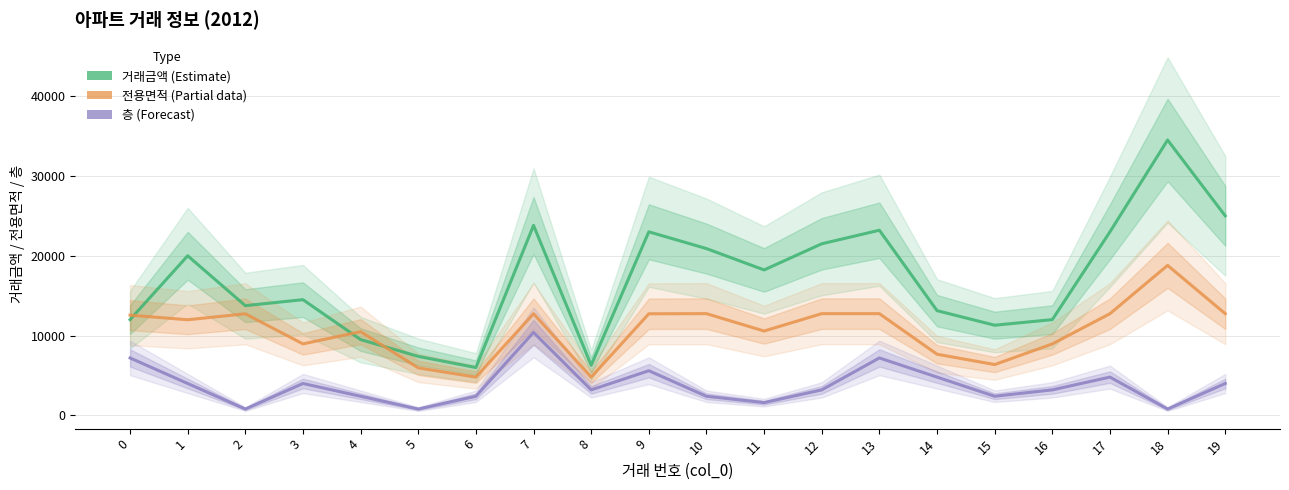

Where is the first local minimum for 거래금액 (Estimate)?

2